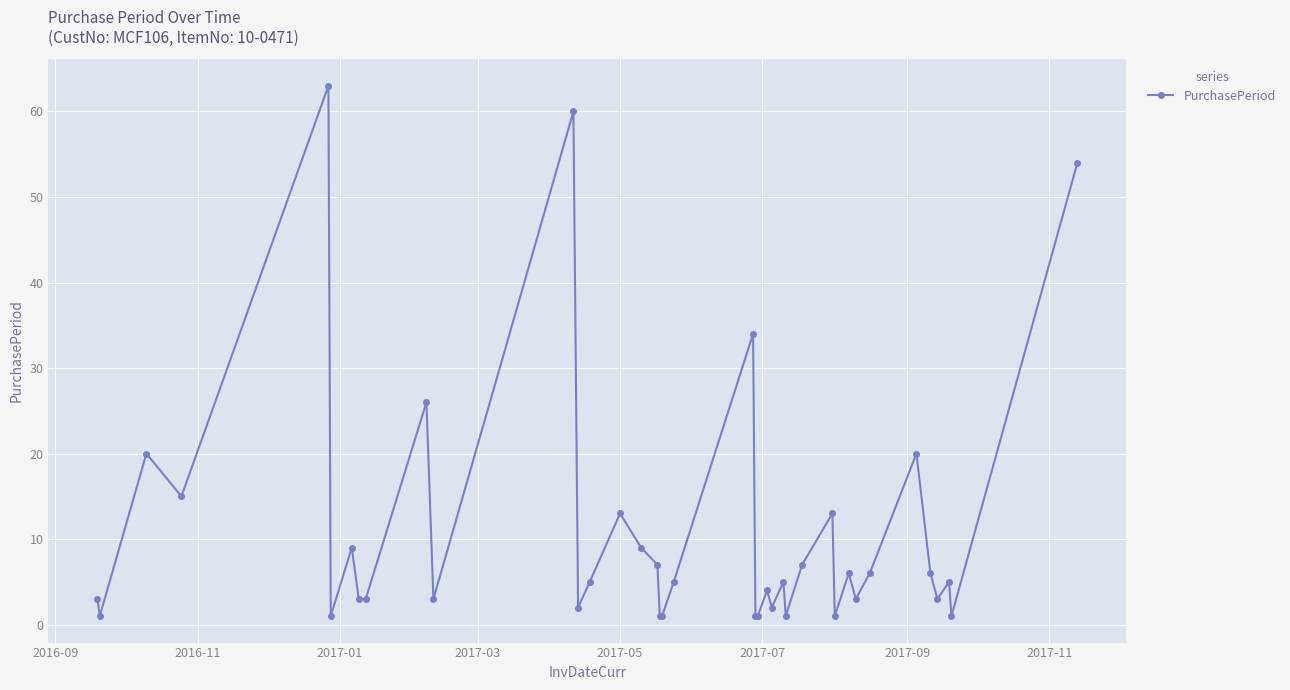

What is the smallest value displayed?

1